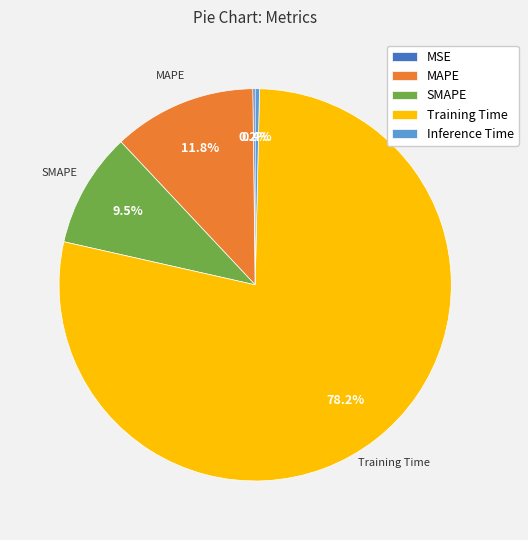

What percentage is the MAPE slice, to the nearest percent?

12%